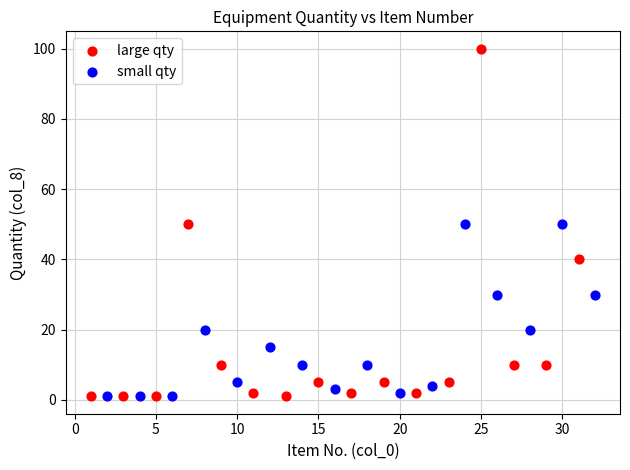

Which series has the widest spread of Y values?

large qty